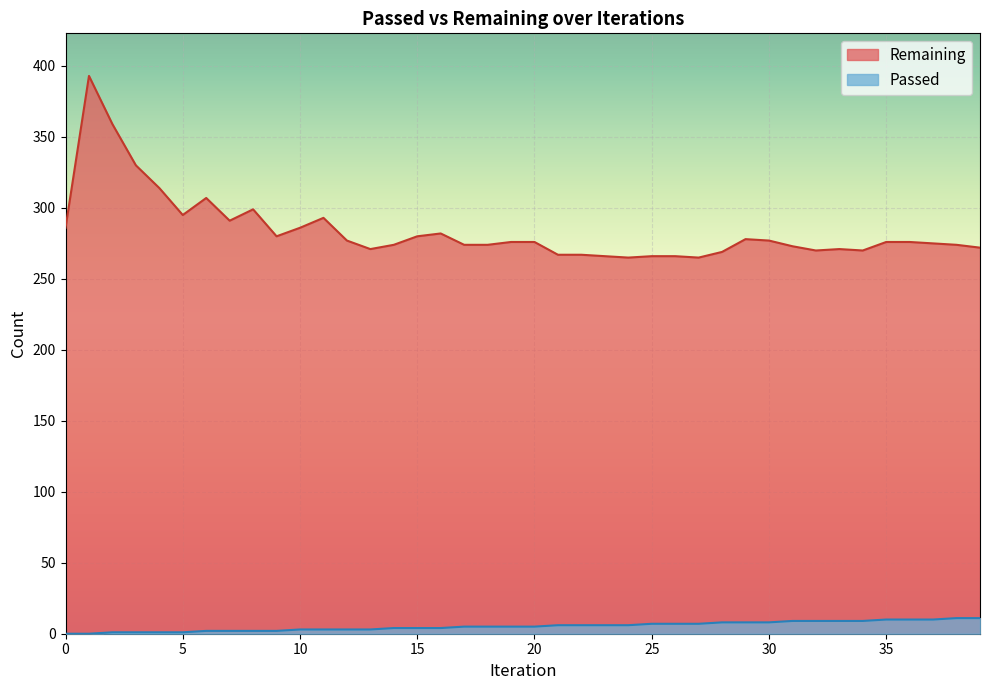

True or false: Passed and Remaining intersect in this chart.

False